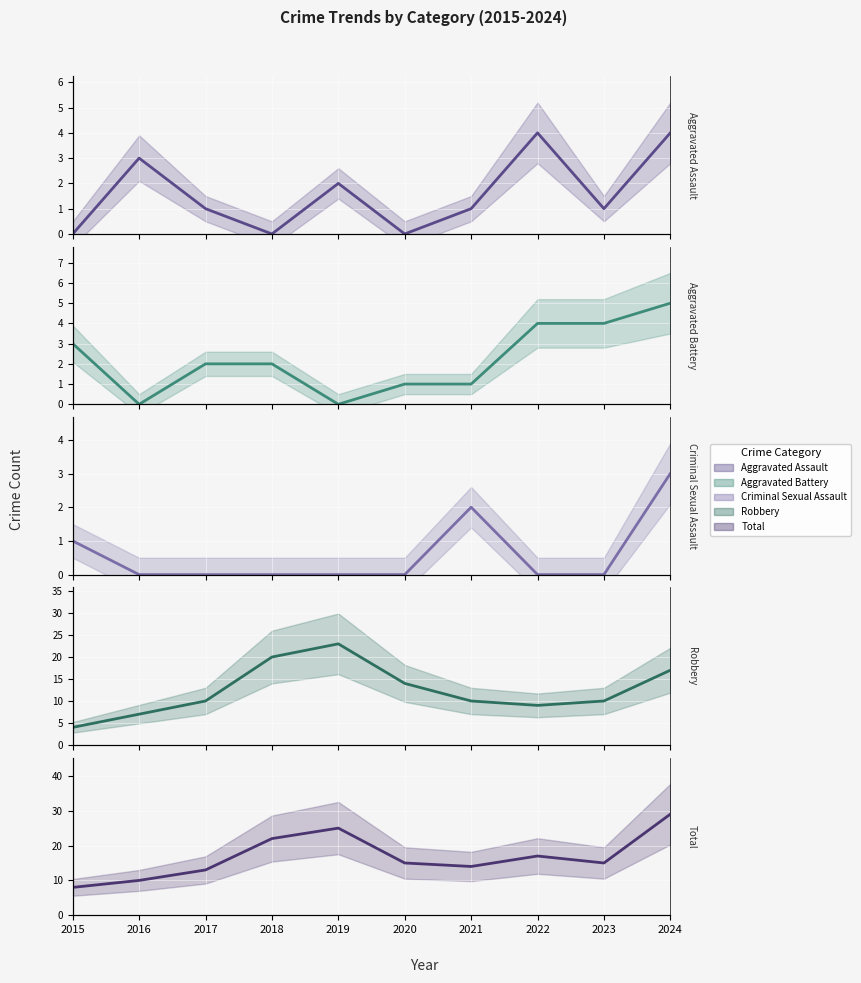

Reading right to left, extract all data points from this chart.

Aggravated Assault (mean): 2024=4	2023=1	2022=4	2021=1	2020=0	2019=2	2018=0	2017=1	2016=3	2015=0
Aggravated Battery (mean): 2024=5	2023=4	2022=4	2021=1	2020=1	2019=0	2018=2	2017=2	2016=0	2015=3
Criminal Sexual Assault (mean): 2024=3	2023=0	2022=0	2021=2	2020=0	2019=0	2018=0	2017=0	2016=0	2015=1
Robbery (mean): 2024=17	2023=10	2022=9	2021=10	2020=14	2019=23	2018=20	2017=10	2016=7	2015=4
Total (mean): 2024=29	2023=15	2022=17	2021=14	2020=15	2019=25	2018=22	2017=13	2016=10	2015=8